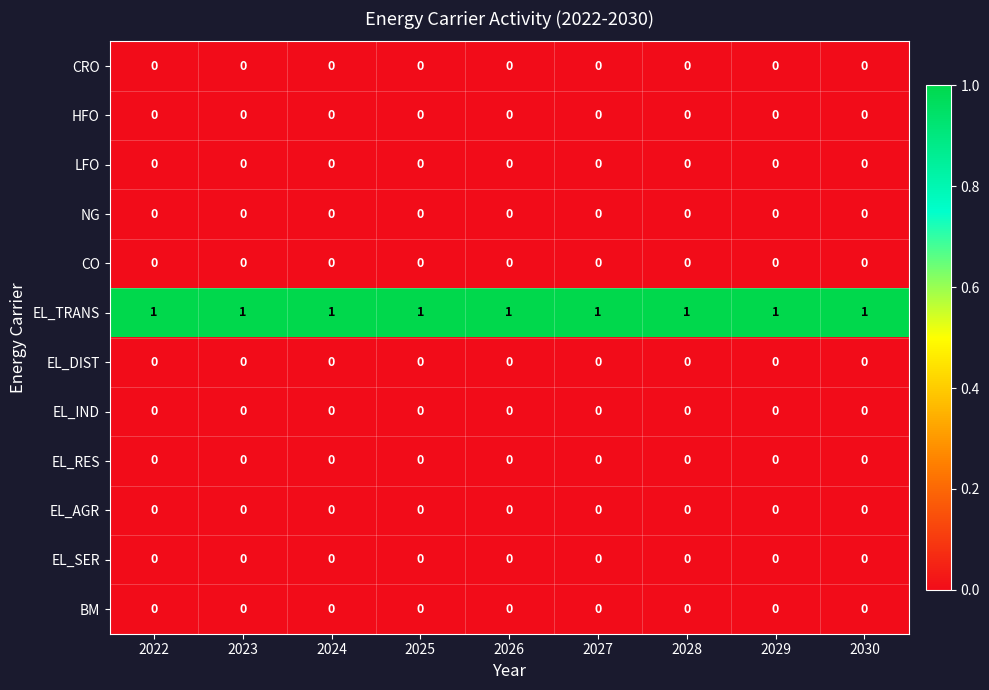

What is the difference between the highest and lowest values at 2029?

1